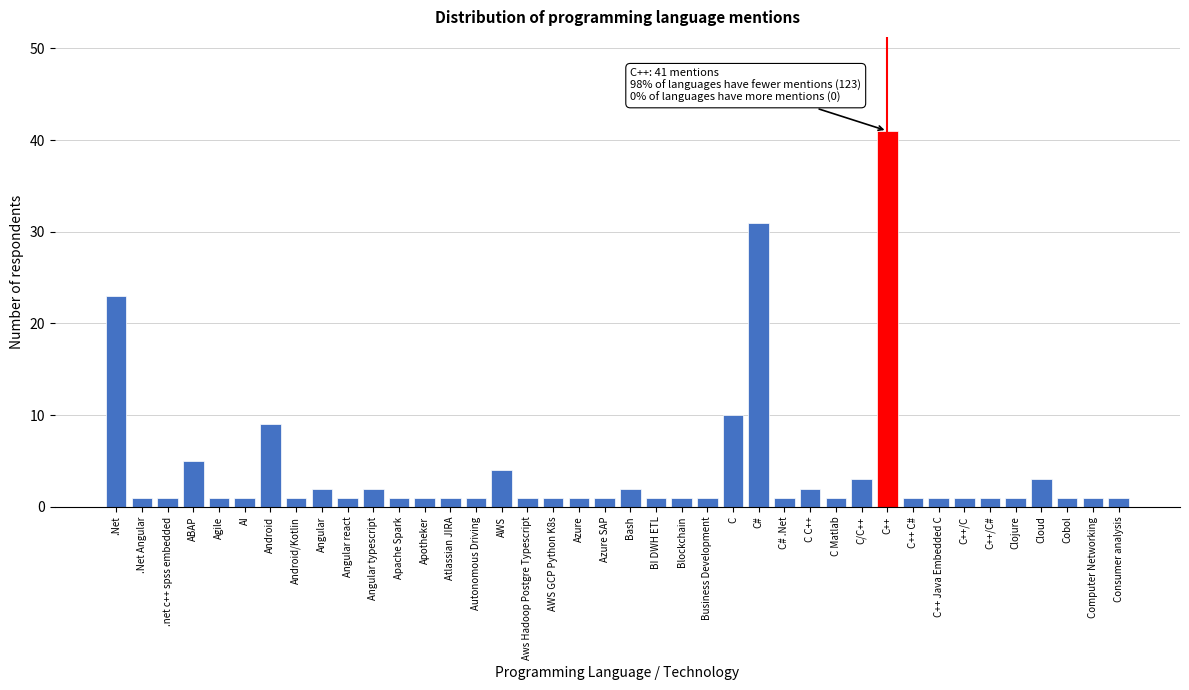

What is the label of the 14th bar from the left?

Atlassian JIRA